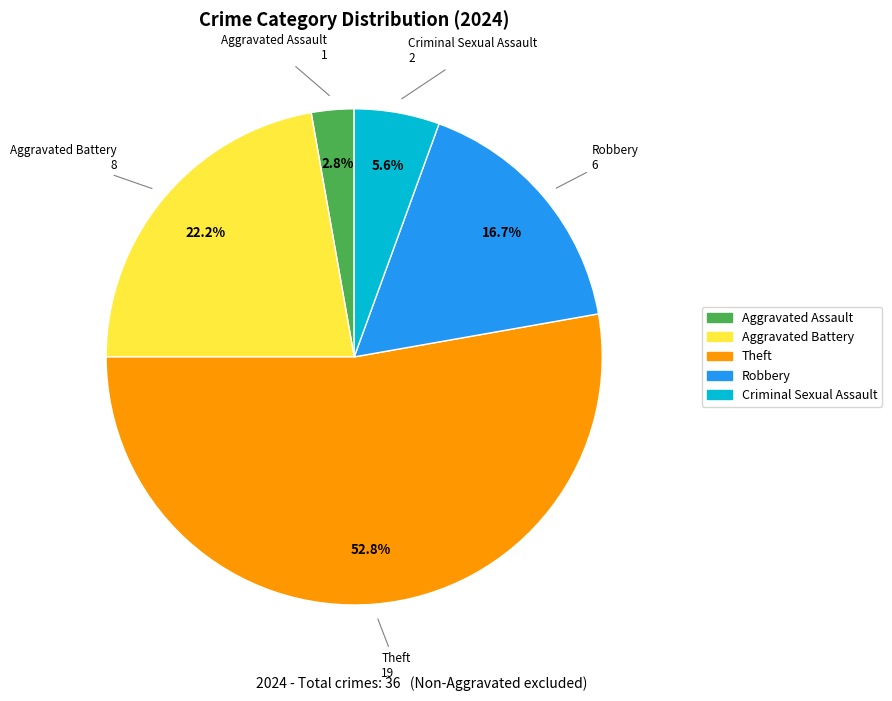

Is there any slice that represents more than half of the pie?

Yes